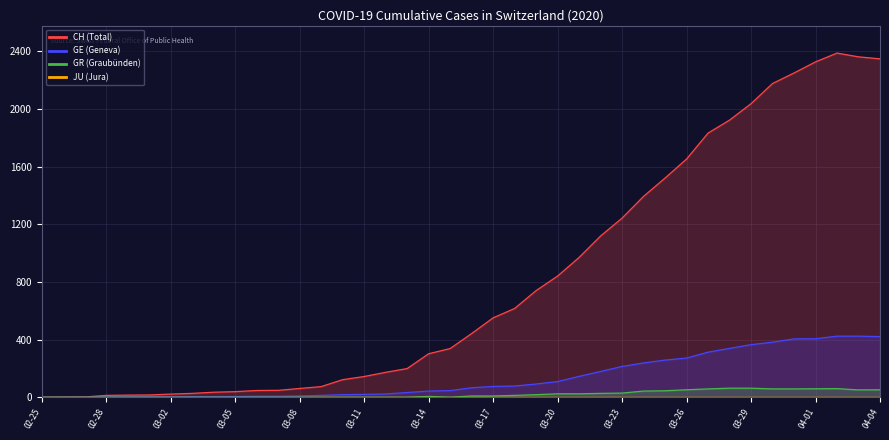

True or false: GR and GE cross at least once.

False